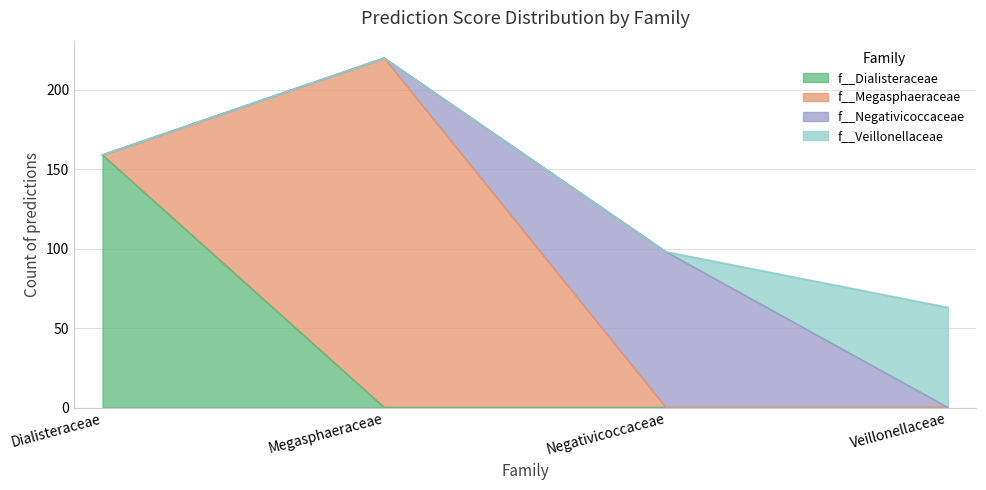

Which series has the largest total across all categories?

f__Megasphaeraceae